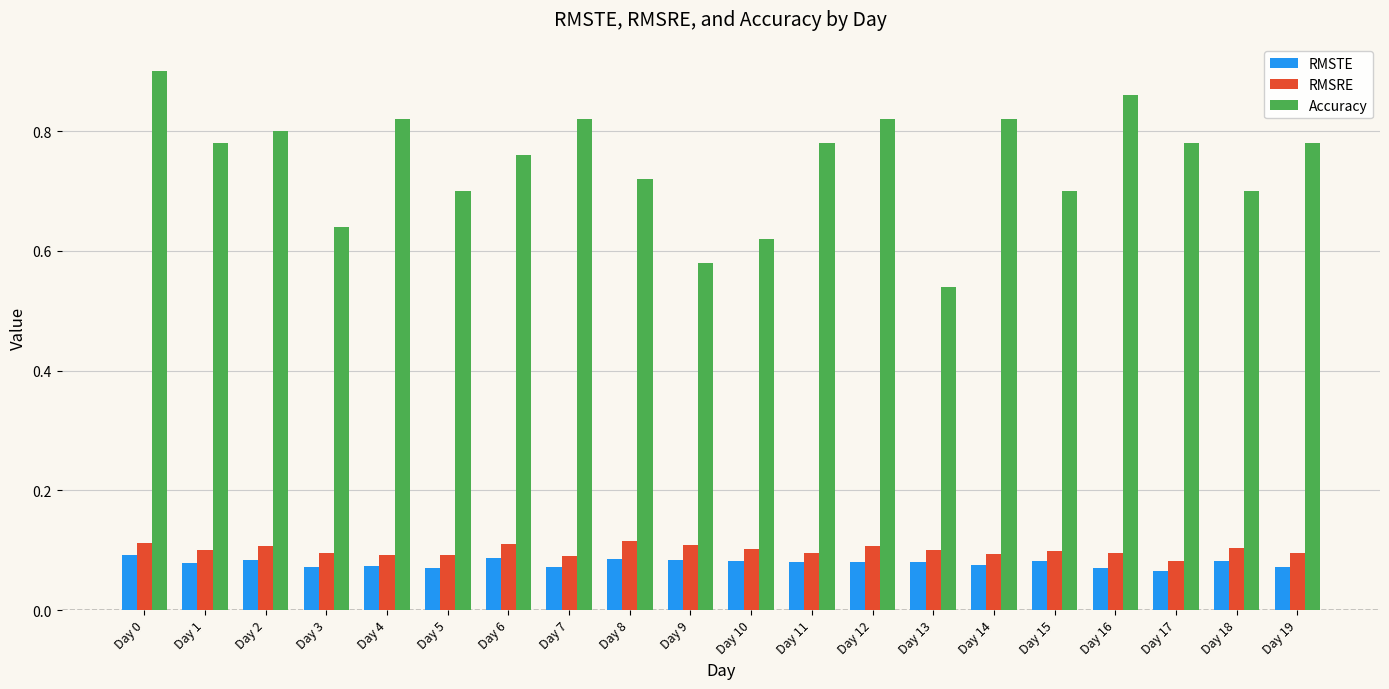

What is the total value across all series at Day 7?

1.0